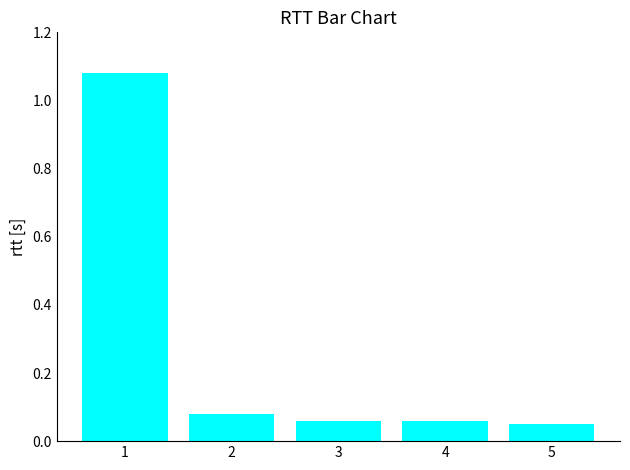

What is the difference between the maximum and minimum values?

1.0